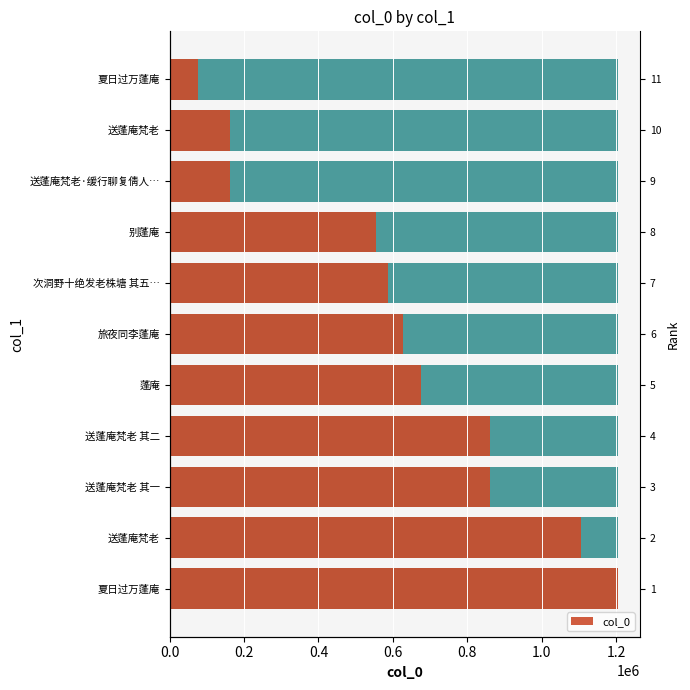

Reading left to right, transcribe all the data shown in this chart.

1204653	1106500	861135	861134	676038	627428	587615	553861	161415	161414	75219